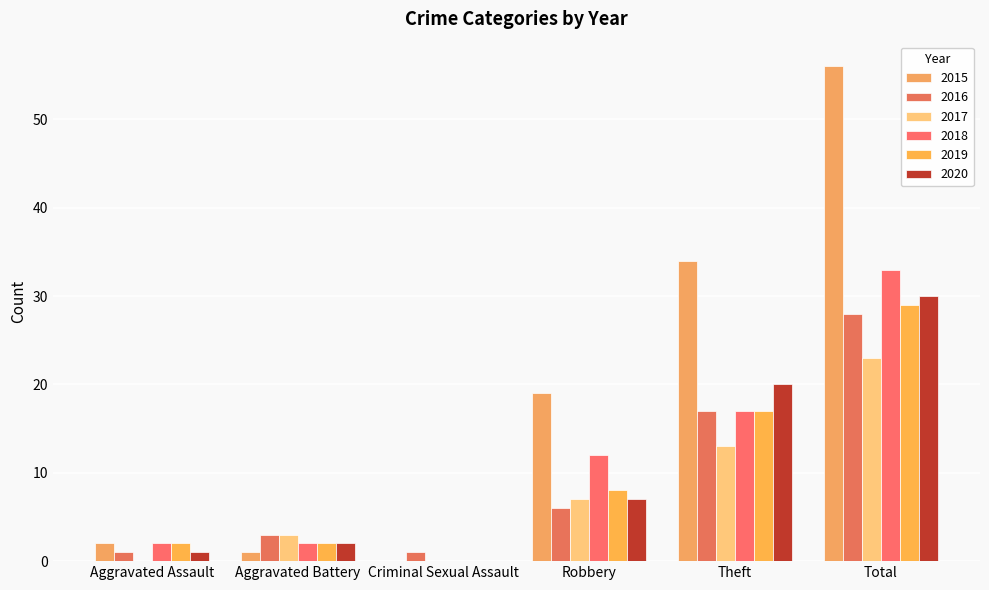

The value of 2017 at Aggravated Battery is 2. True or false?

False